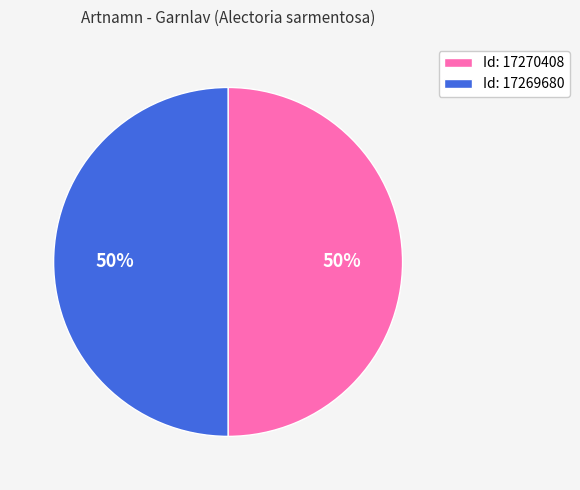

What percentage is the Id: 17270408 slice, to the nearest percent?

50%